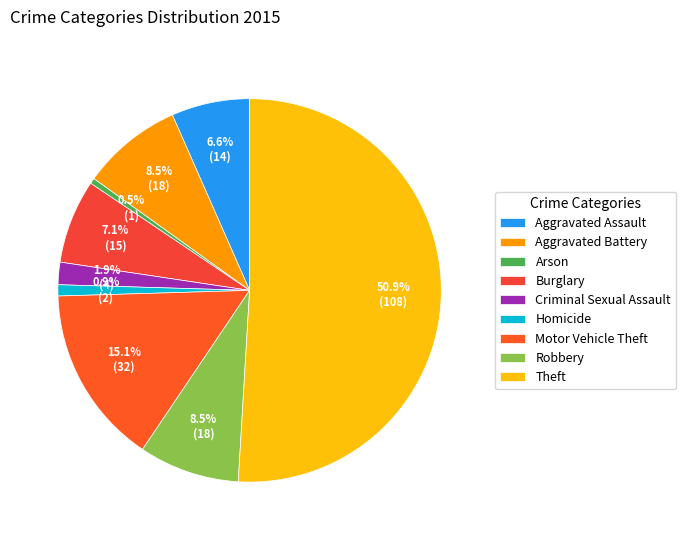

What percentage is the Homicide slice, to the nearest percent?

1%